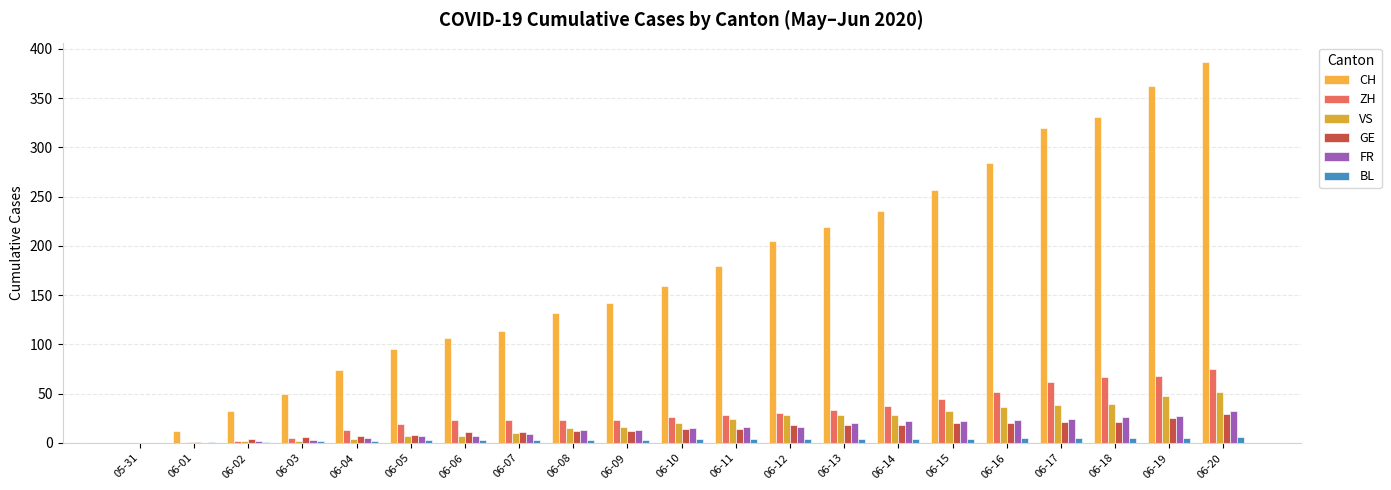

What is the label of the 7th bar from the left?

06-06